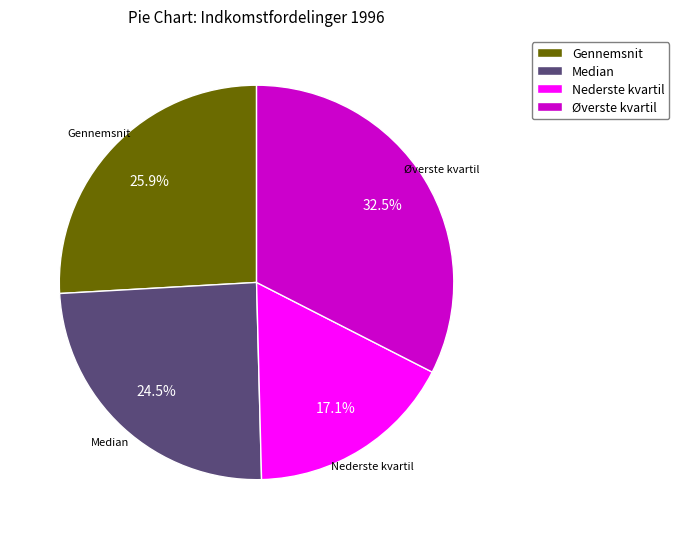

Rank the categories by value from lowest to highest.

Nederste kvartil, Median, Gennemsnit, Øverste kvartil